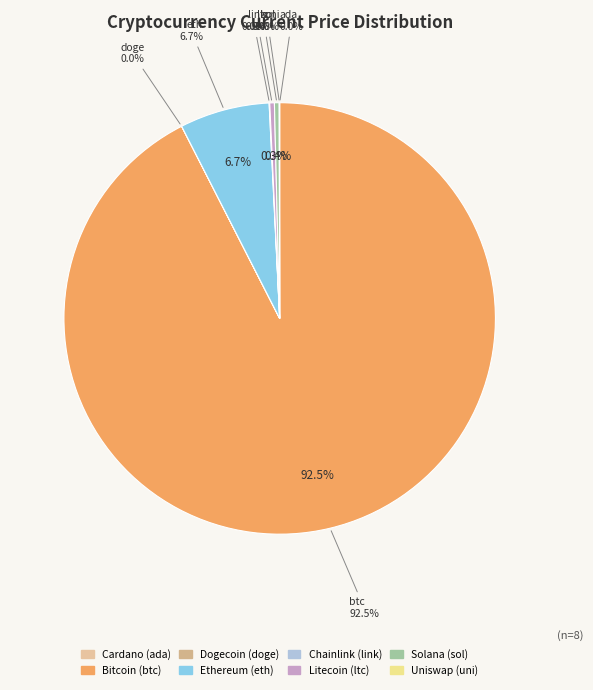

True or false: btc accounts for 99% of the total.

False